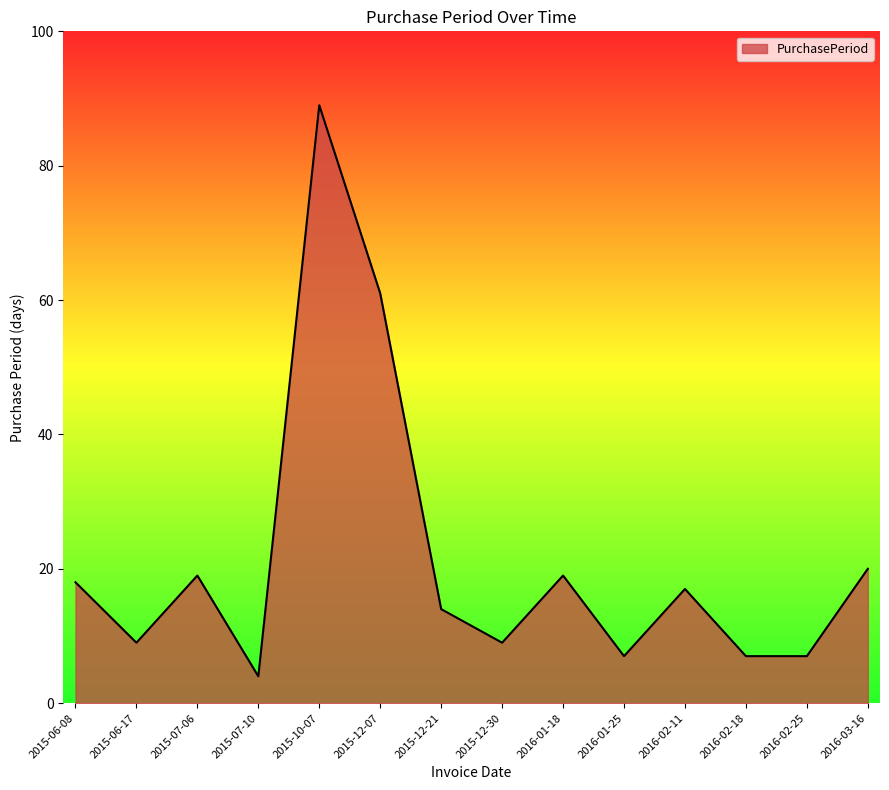

What is the sum of the values at 2015-07-10 and 2015-07-06?

23